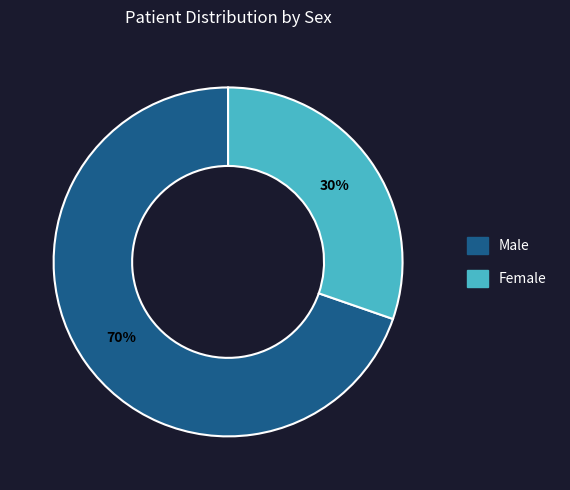

Combined, do Female and Male account for over 50%?

Yes